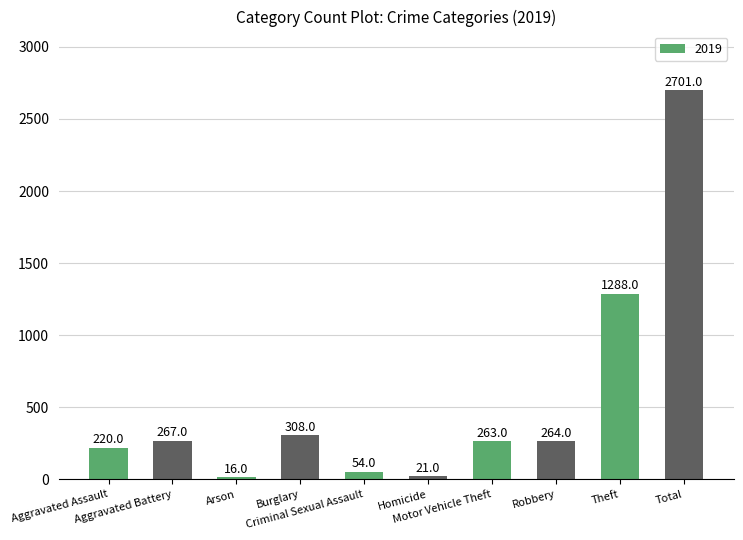

How many data points does each series have?

10